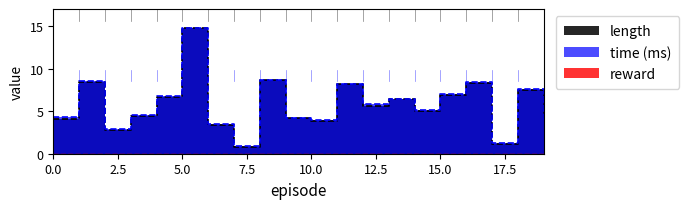

Which has a higher value, 19 or 2?

19